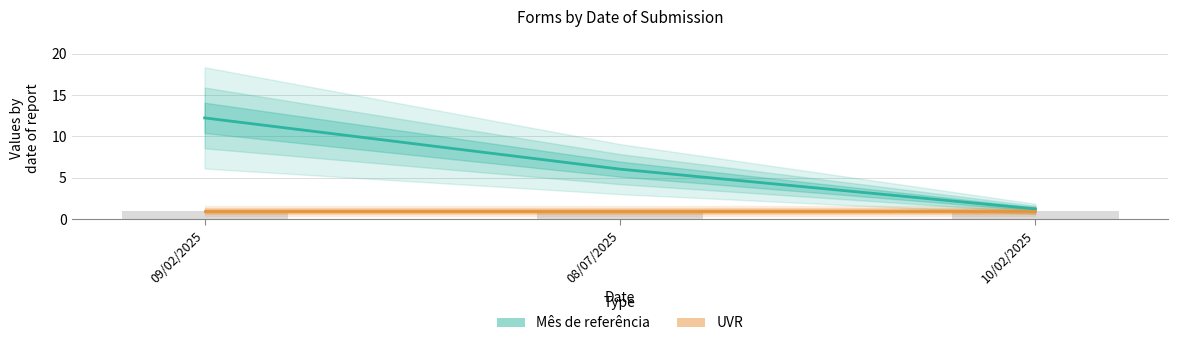

How many values in the Mês de referência series are below 6?

1